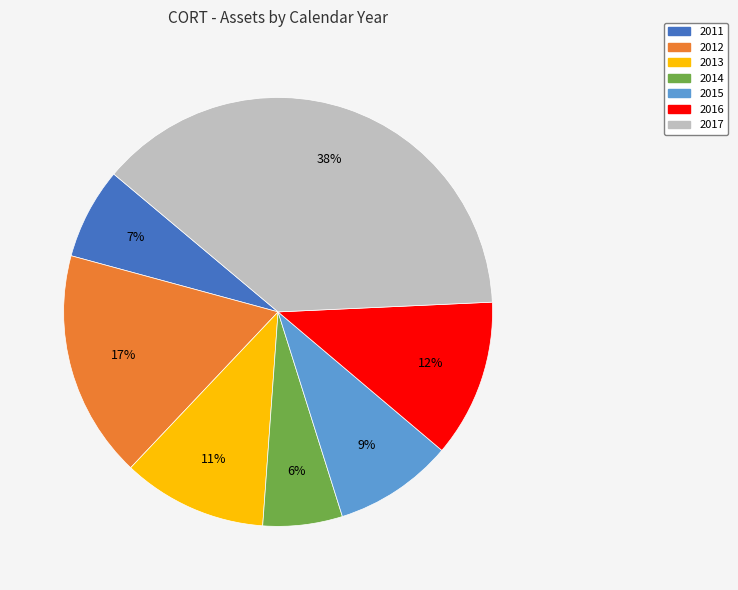

Approximately how many times larger is the value at 2015 compared to 2011?

1.3